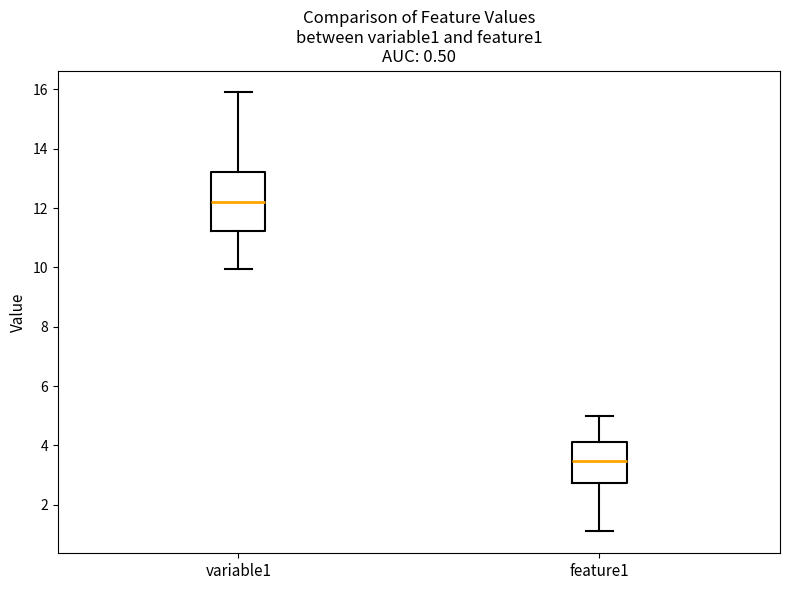

Which box's median line is the highest?

variable1